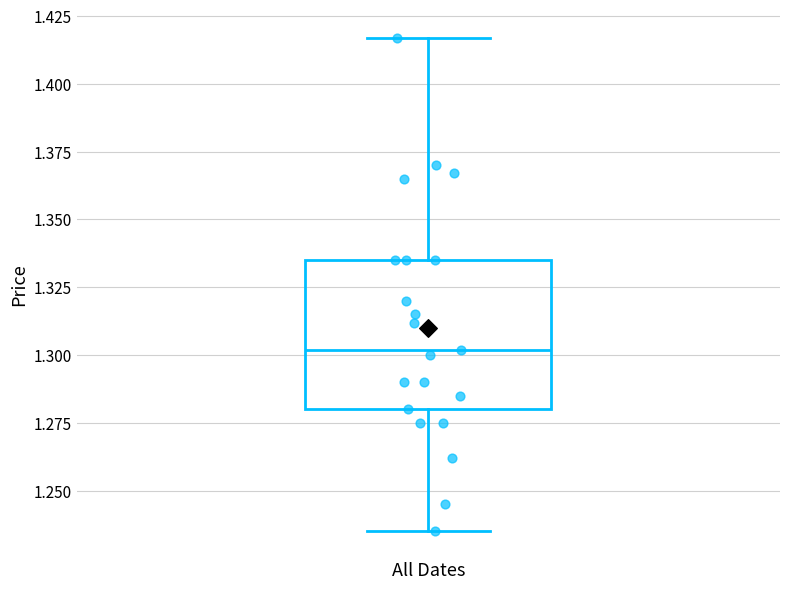

Transcribe this box plot: give where the median line is, the range the box spans, and where the two whiskers end, as read against the y-axis. The values are not printed on the chart, so give them approximately, as read against the axis.

median 1.300, box 1.280 to 1.335, whiskers 1.235 to 1.415